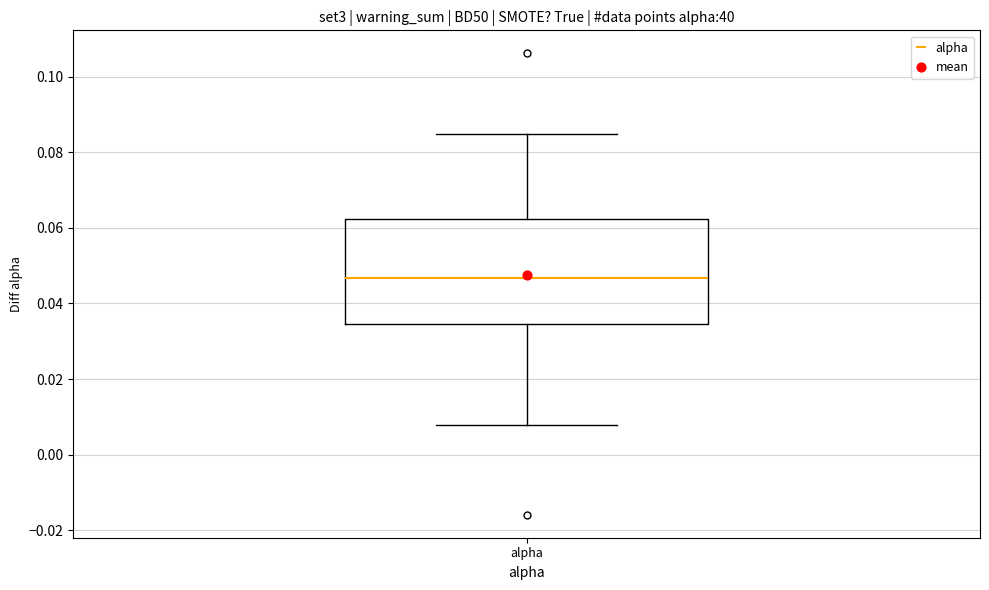

Where does the upper whisker of the box for alpha end on the y-axis? The values are not printed on the chart, so give them approximately, as read against the axis.

0.084